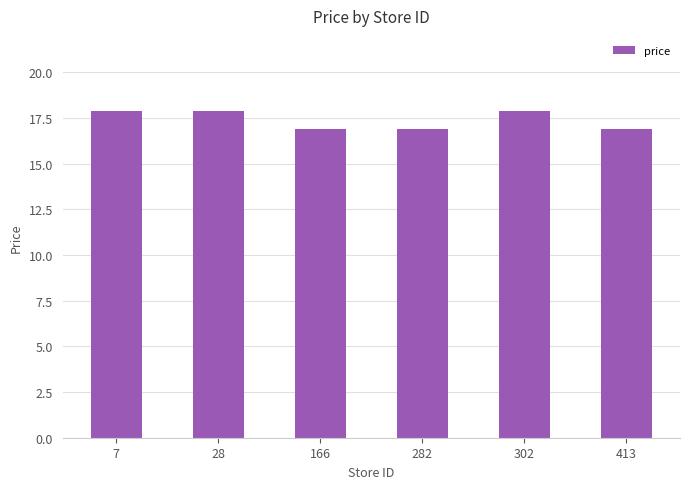

Reading left to right, transcribe all the data shown in this chart.

7=17.9	28=17.9	166=16.9	282=16.9	302=17.9	413=16.9